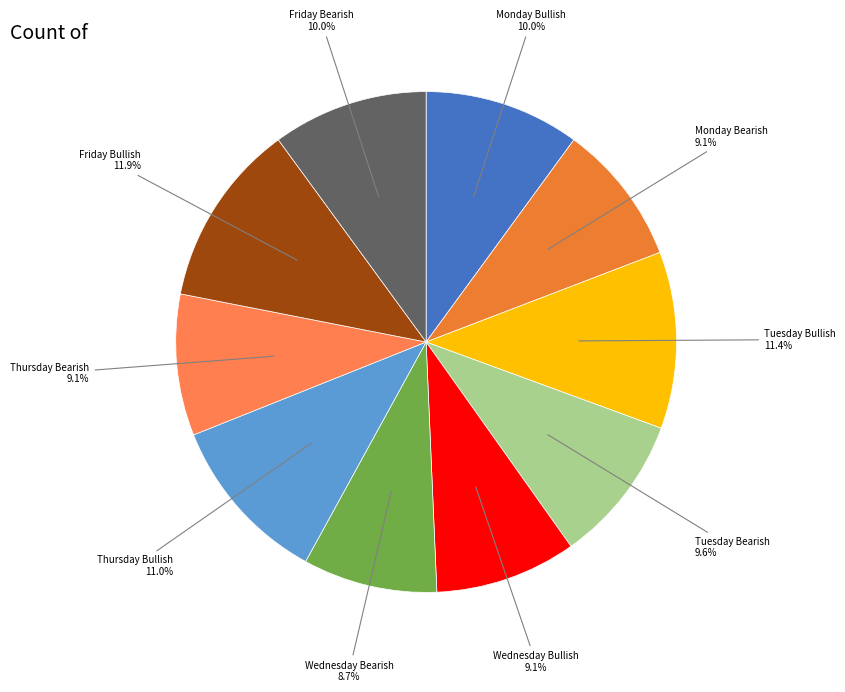

How many slices are in this pie chart?

10